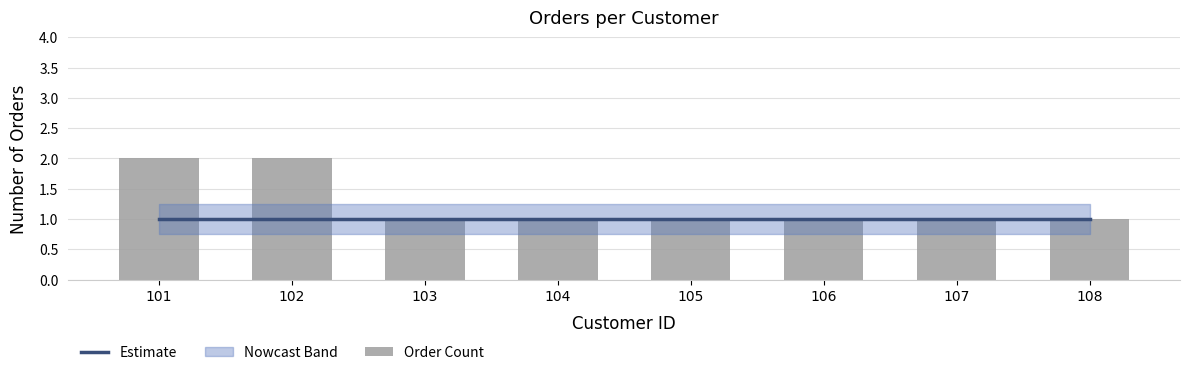

At how many categories does at least one series exceed 1?

2